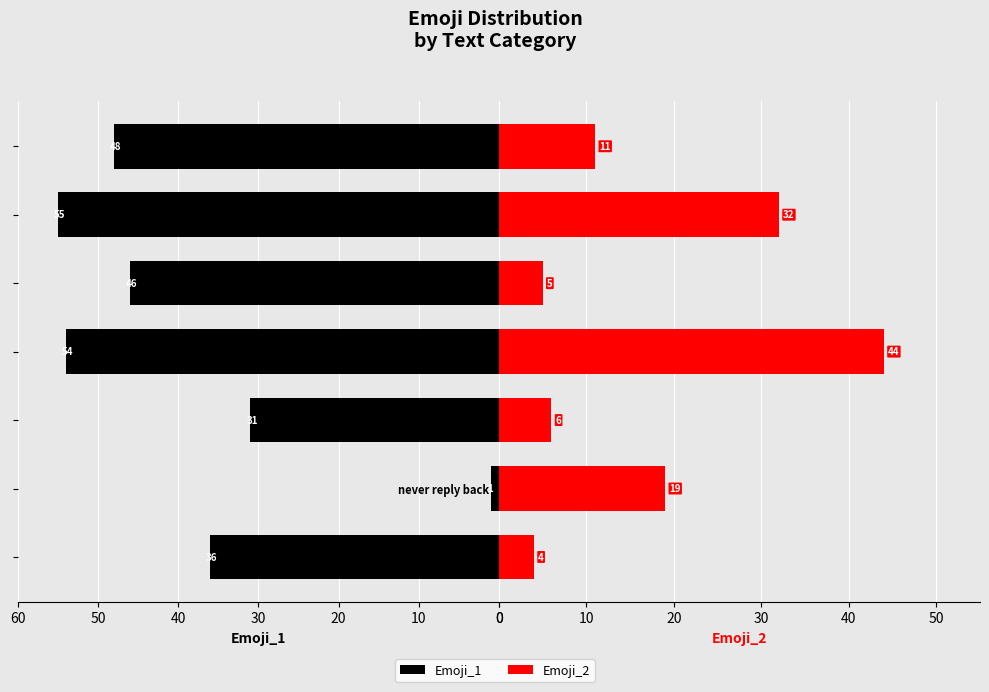

What is the smallest value displayed?

1